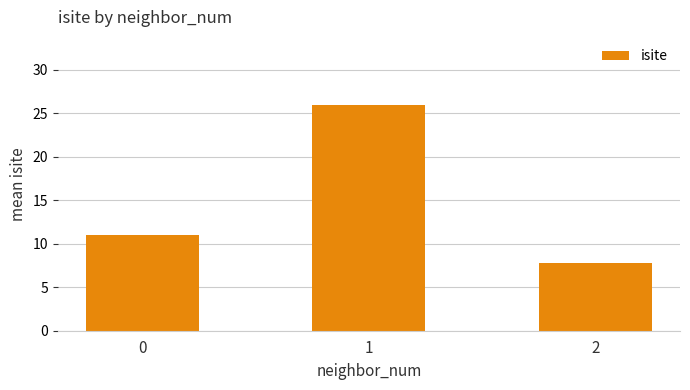

Reading left to right, transcribe all the data shown in this chart.

0=11.0	1=26.0	2=7.8